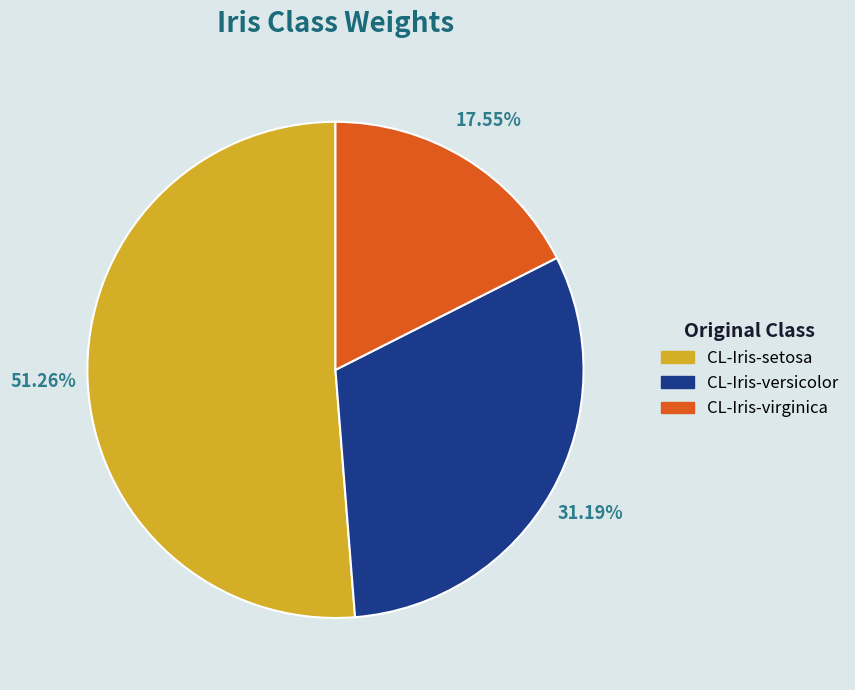

What is the smallest slice in the pie chart?

CL-Iris-virginica